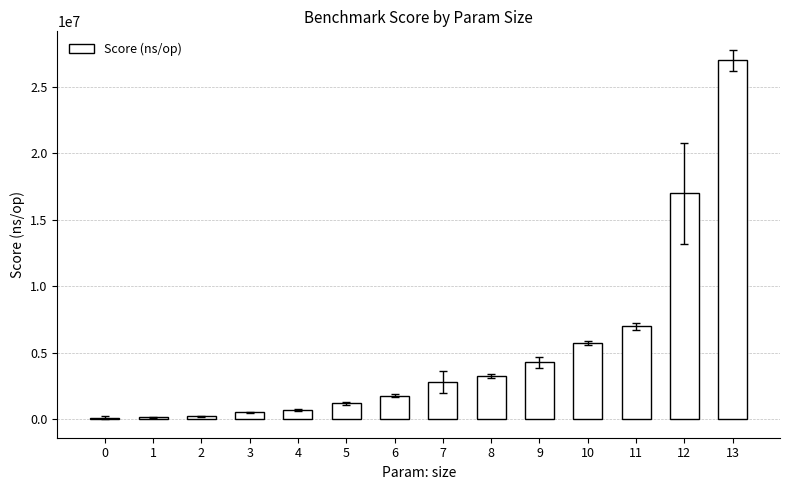

Are the bars grouped side by side (vs. stacked)?

No